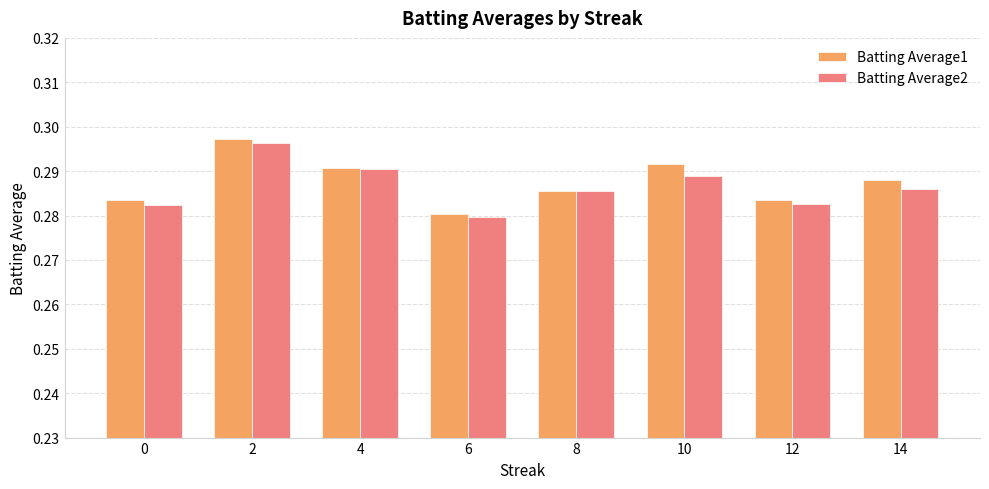

List the series in order of their overall mean, lowest first.

Batting Average2, Batting Average1